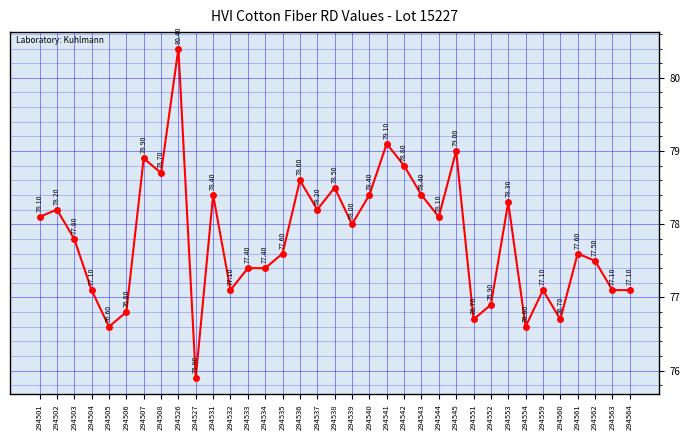

True or false: the data shows 78.4 at 294543.

True